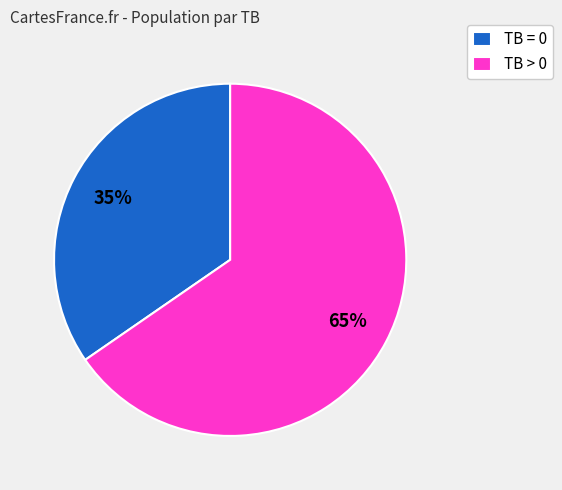

Combined, do TB > 0 and TB = 0 account for over 50%?

Yes